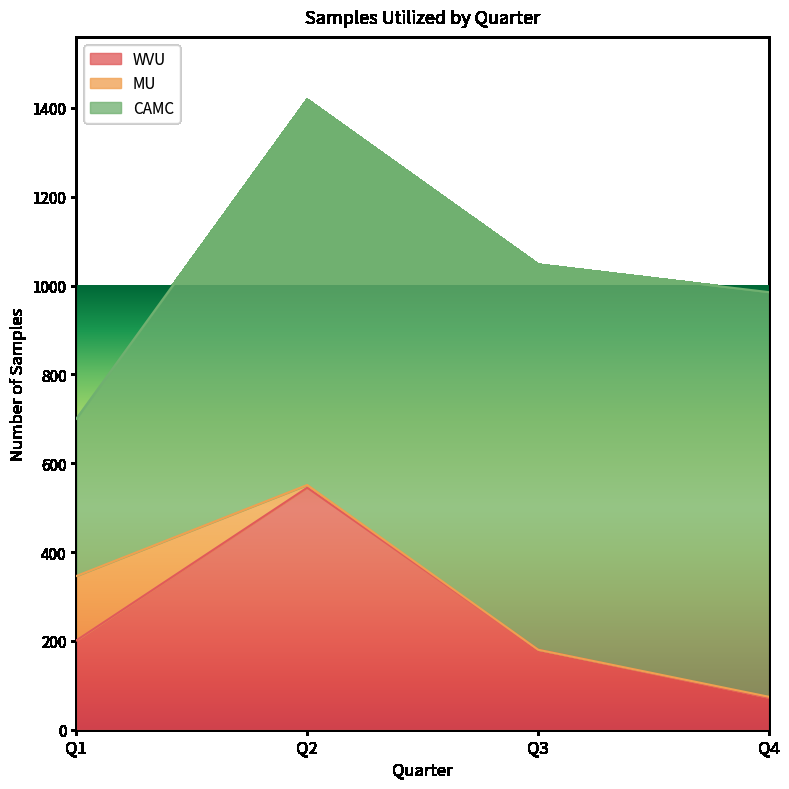

Reading left to right, list all the values displayed in this chart.

WVU: 201	545	180	72
MU: 145	6	0	2
CAMC: 354	867	867	911